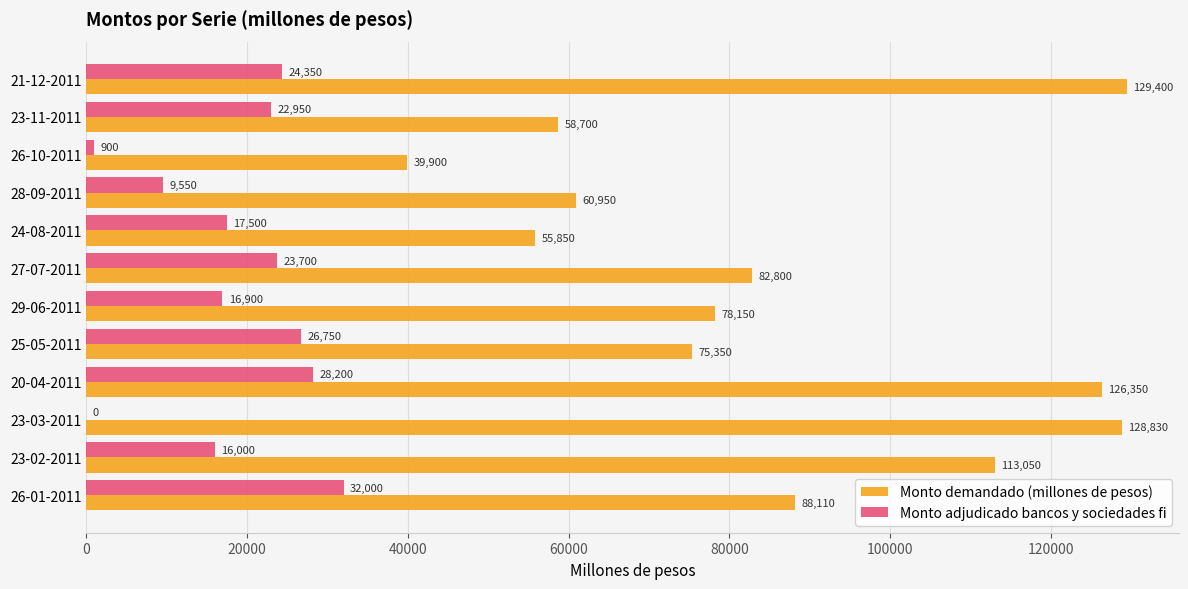

Between 26-10-2011 and 23-11-2011, which series saw the biggest shift?

Monto adjudicado bancos y sociedades fi